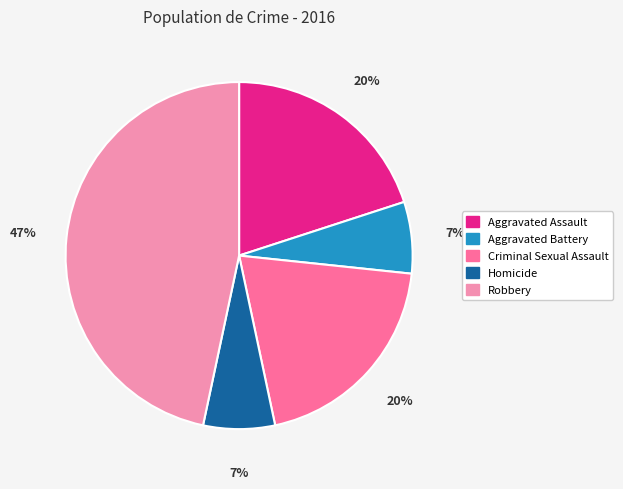

Which category has the biggest portion of the pie?

Robbery